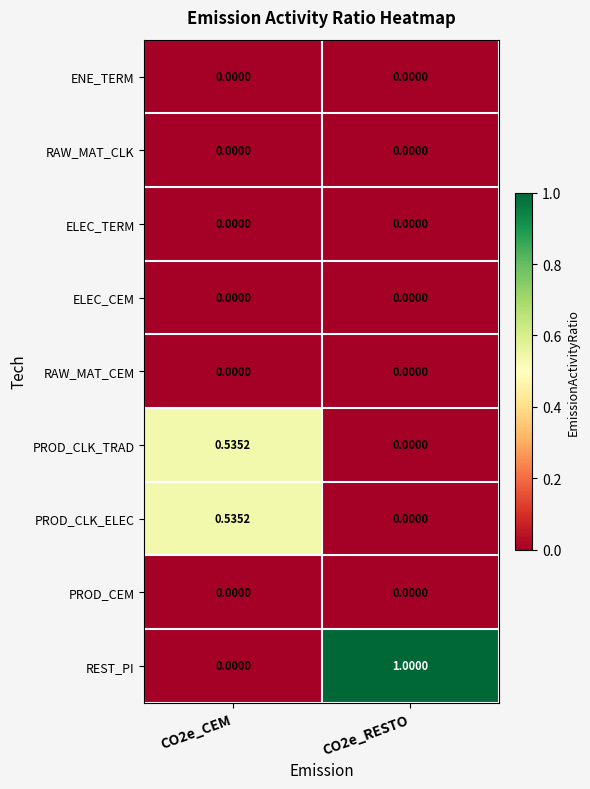

Between CO2e_CEM and CO2e_RESTO, which series saw the biggest shift?

REST_PI